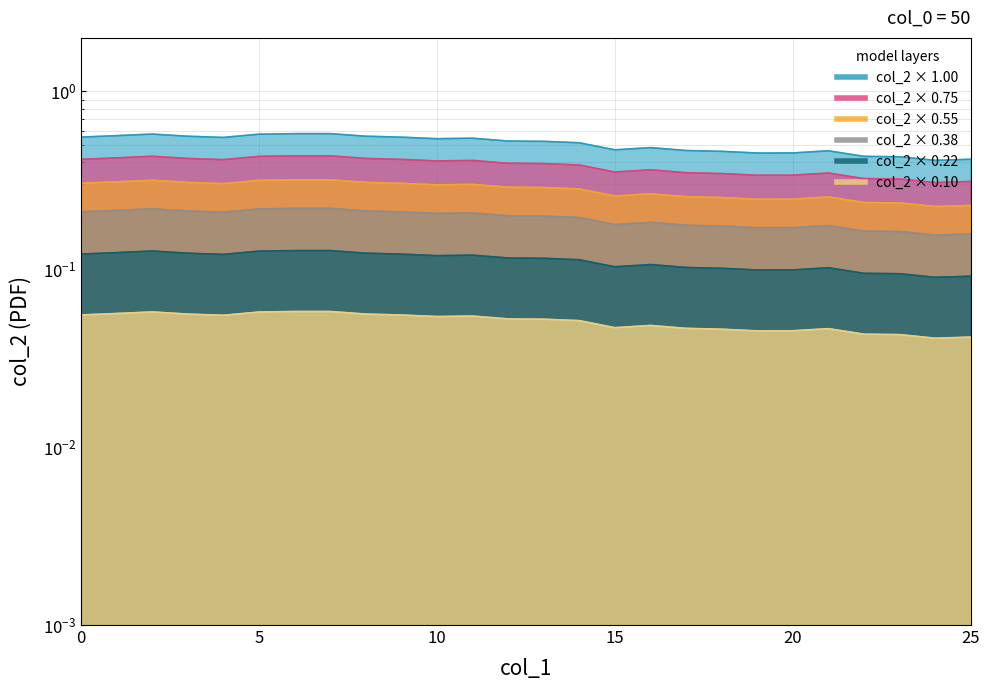

Does the chart have visible grid lines?

Yes